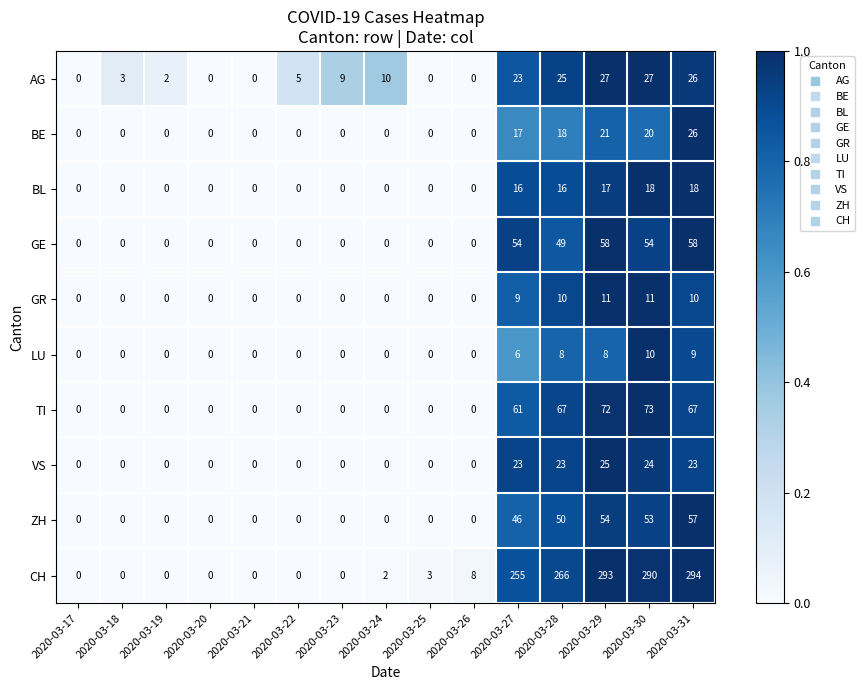

Where is AG nearest to the value 13?

2020-03-24